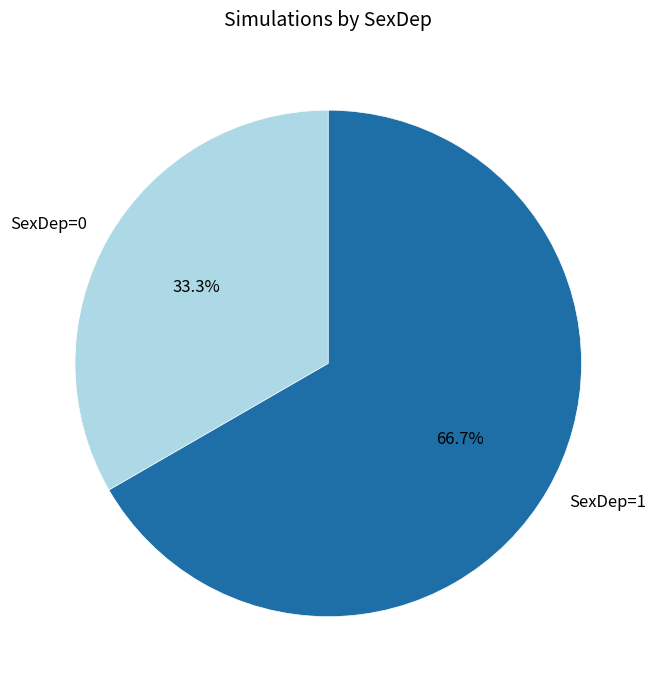

What percentage do SexDep=1 and SexDep=0 together represent?

100.0%